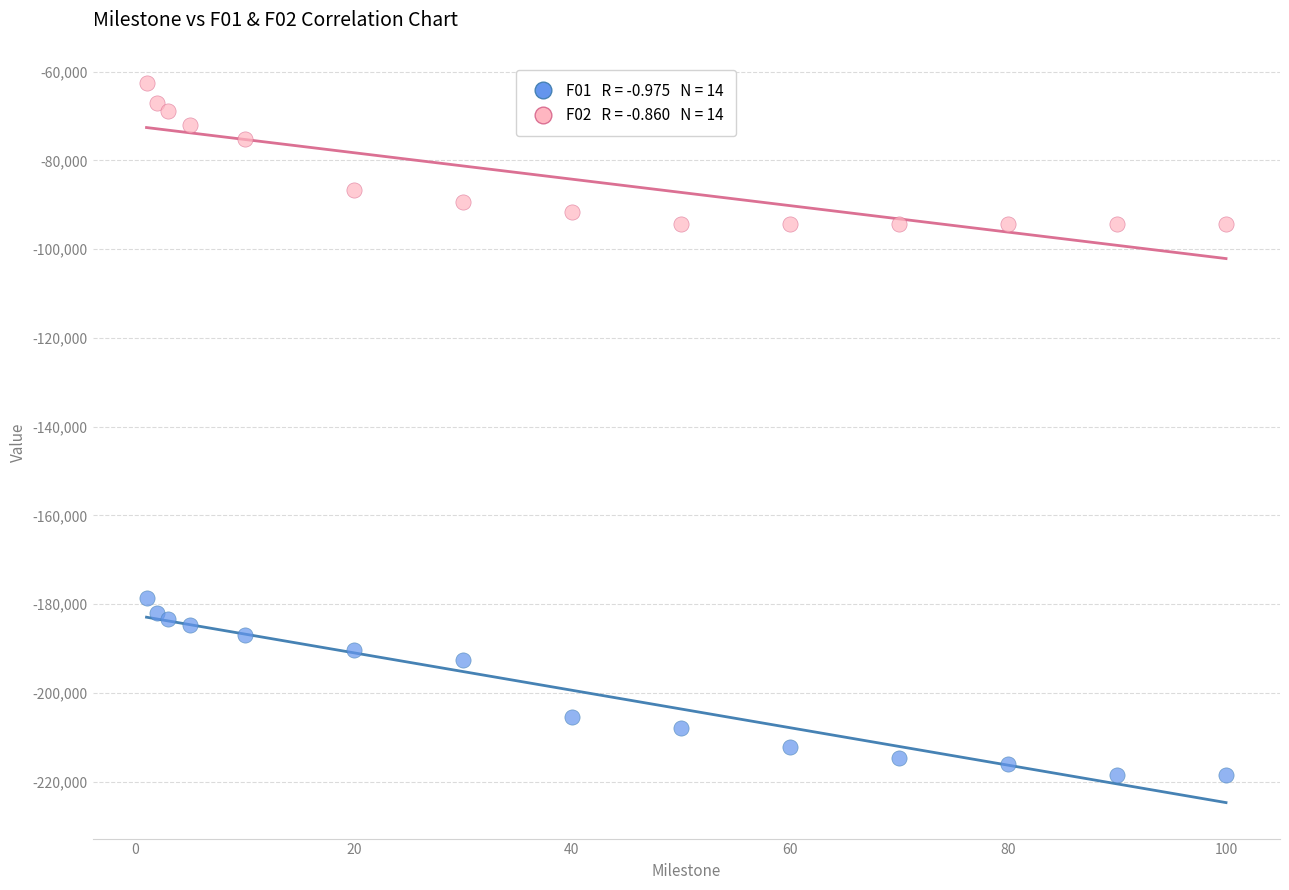

Across all series, what Y value is closest to -140548?

-178615.0